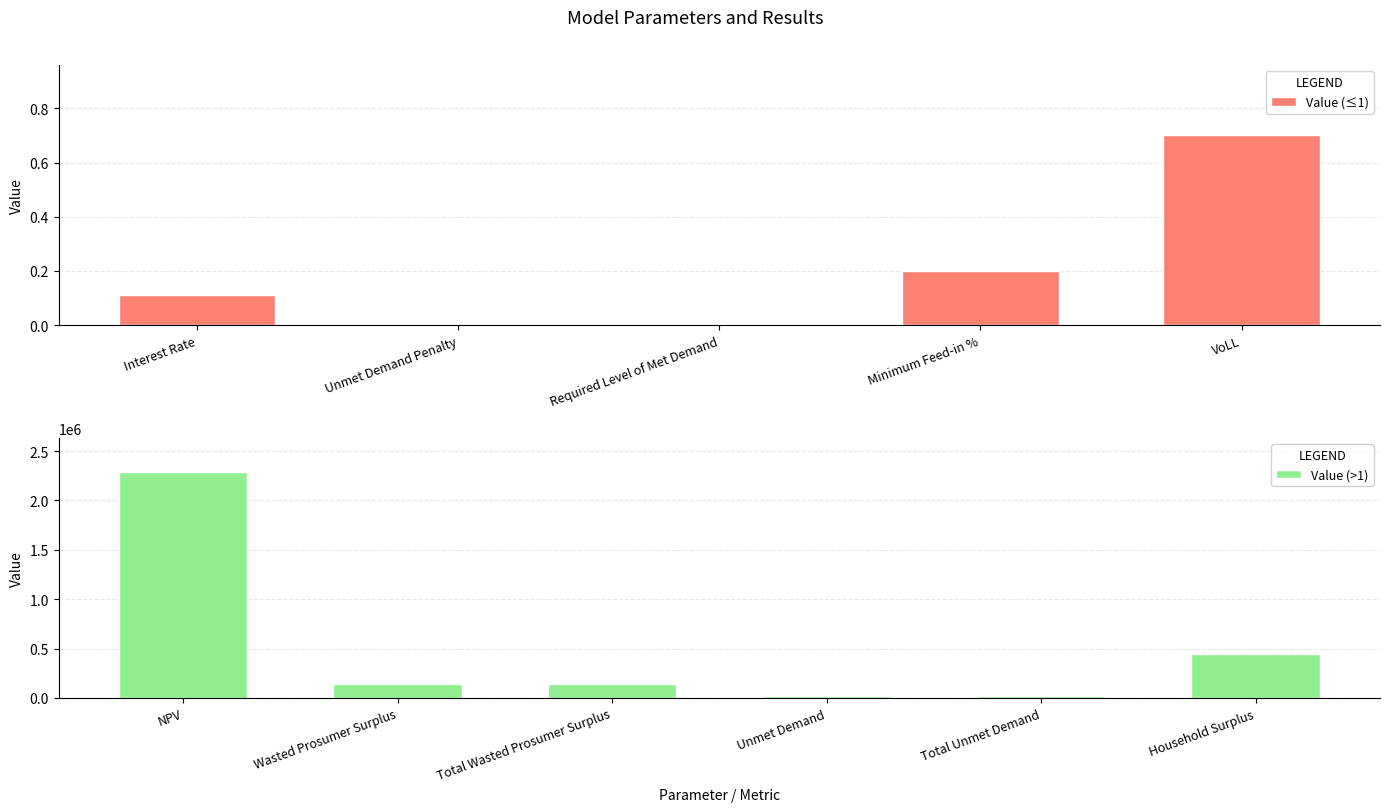

The chart shows a value of 10948.7 at Unmet Demand. True or false?

False